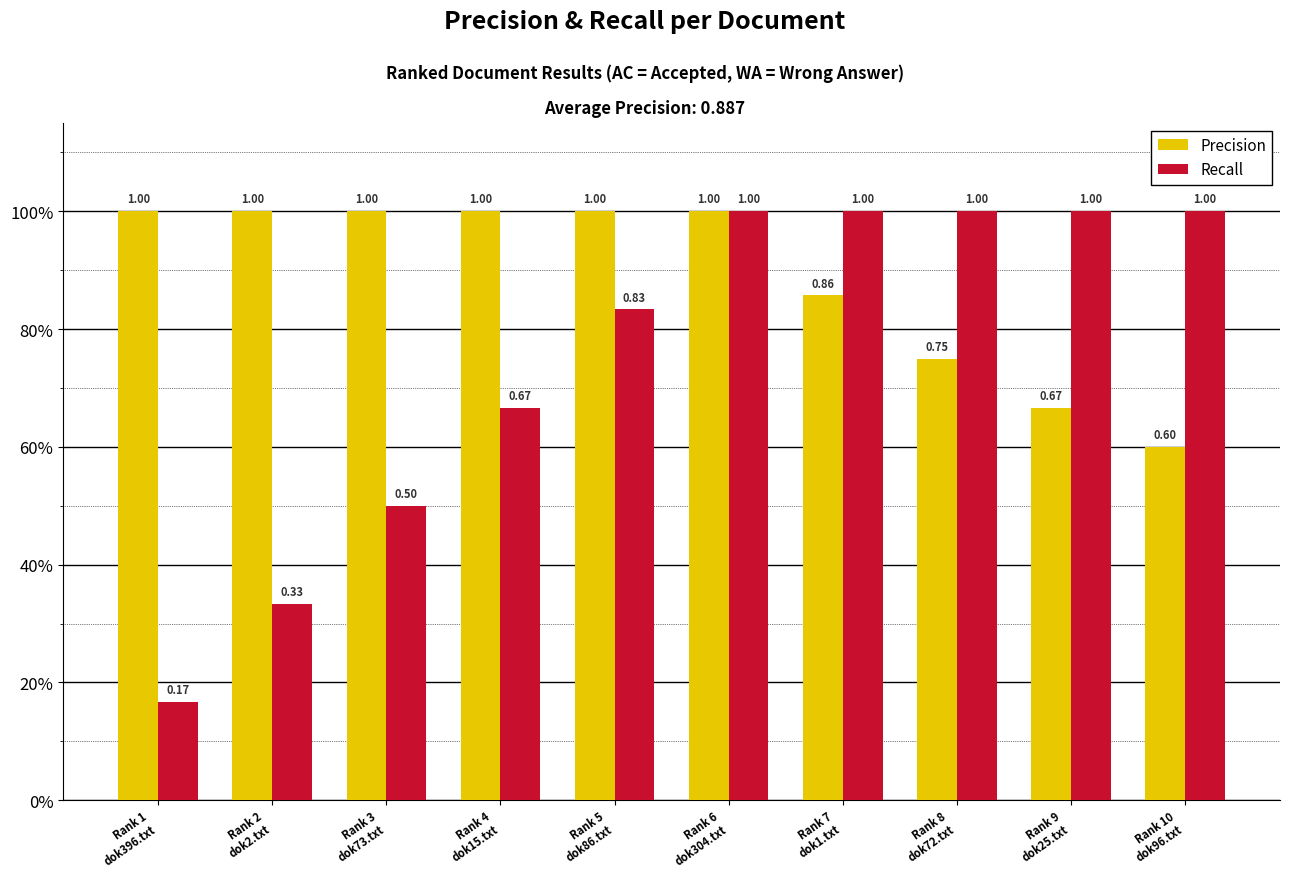

What is the average value of the Recall series?

0.8